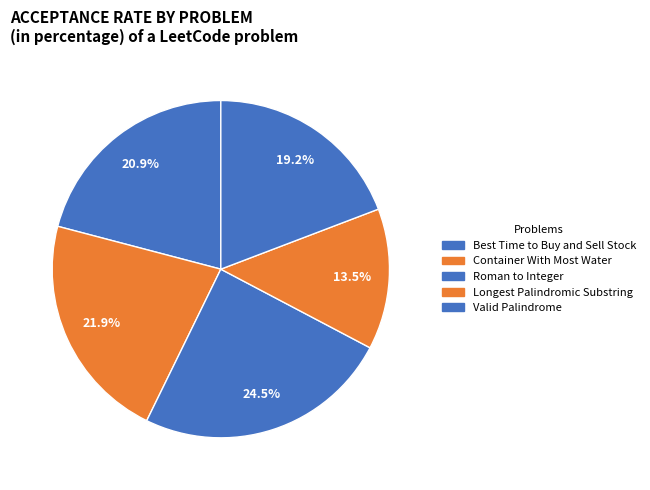

Is there any slice that represents more than half of the pie?

No